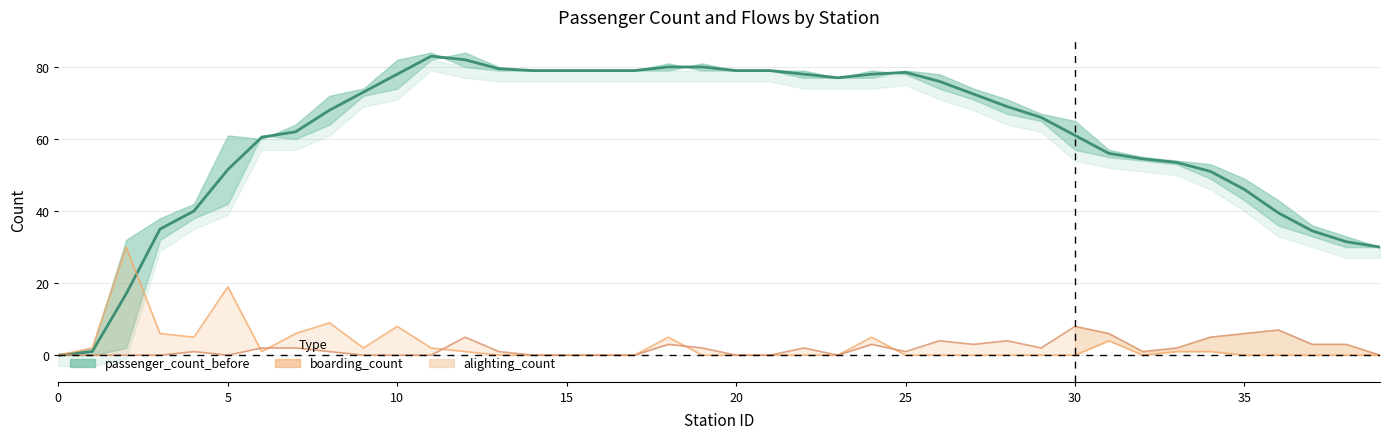

What is the total value across all series at 9?

75.0